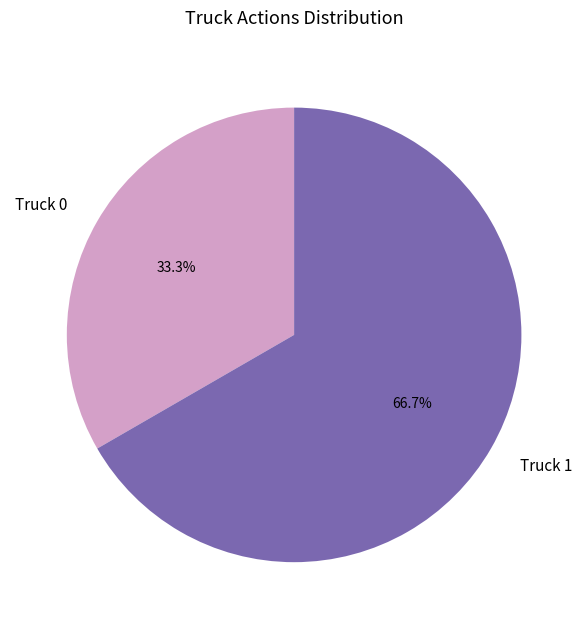

Which category accounts for the majority?

Truck 1